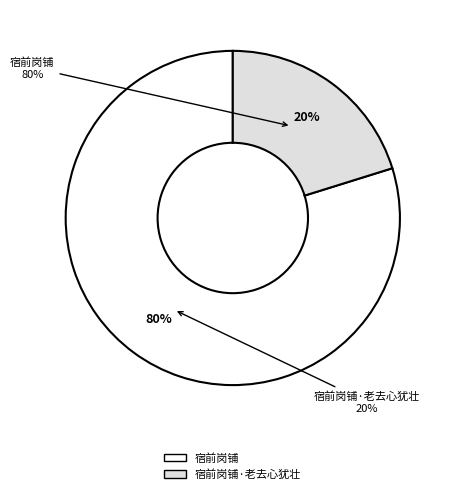

To the nearest percent, what is the average slice percentage?

50%